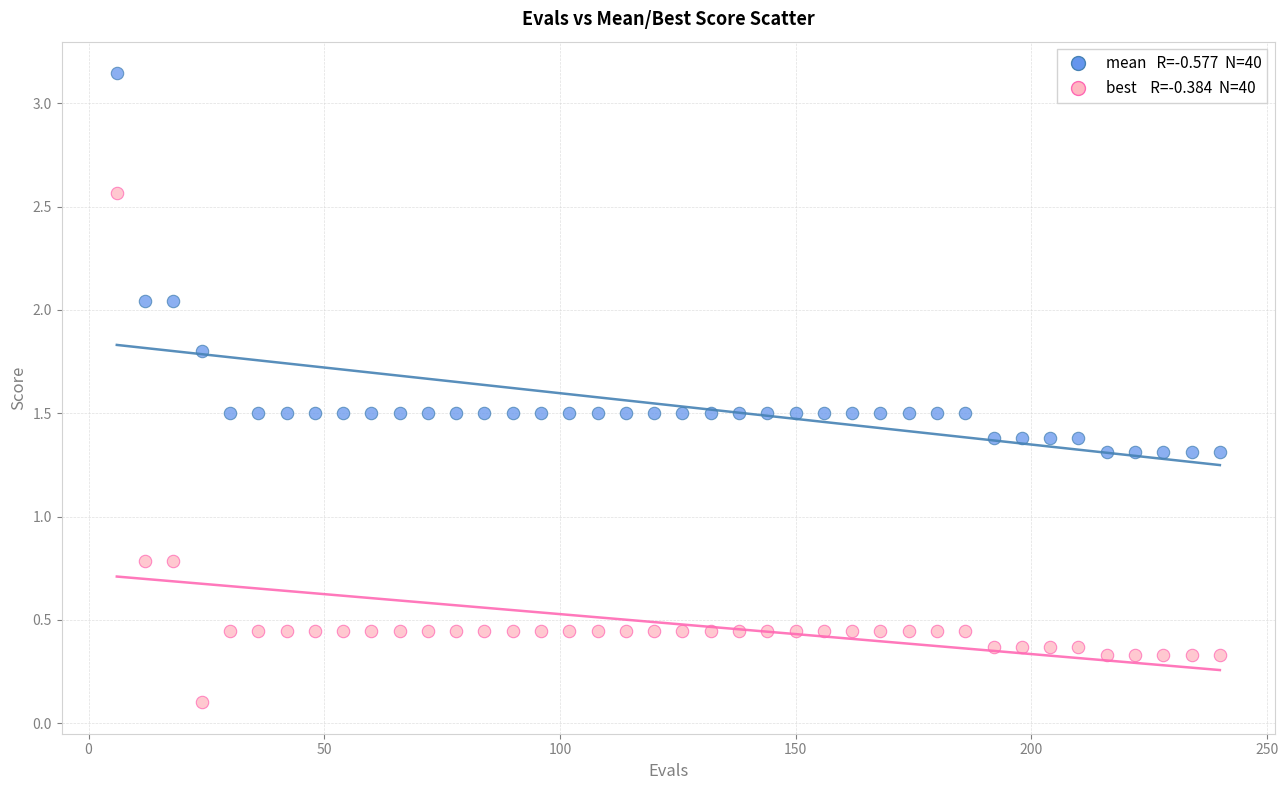

Across all data points, what is the range of X values (max minus min)?

234.0